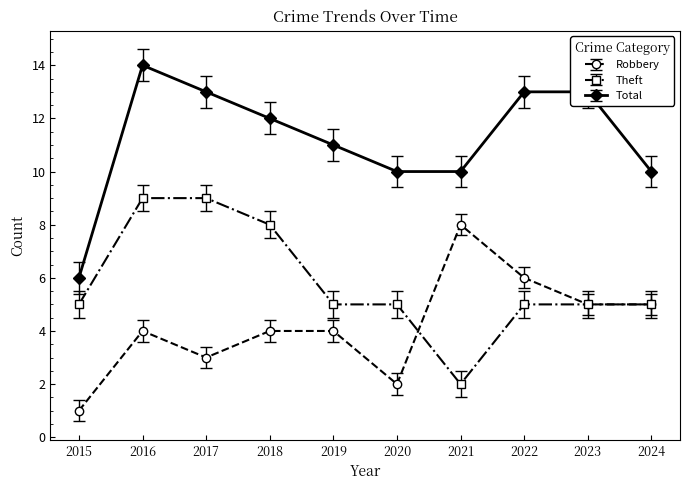

At which label does Total reach its minimum?

2015